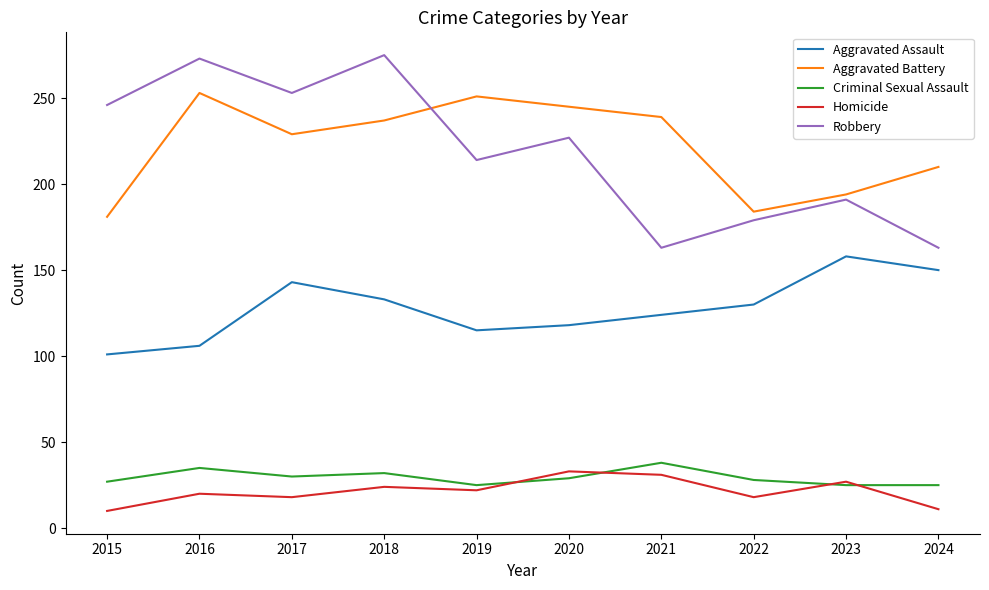

What is the lowest value of the Aggravated Assault series?

101